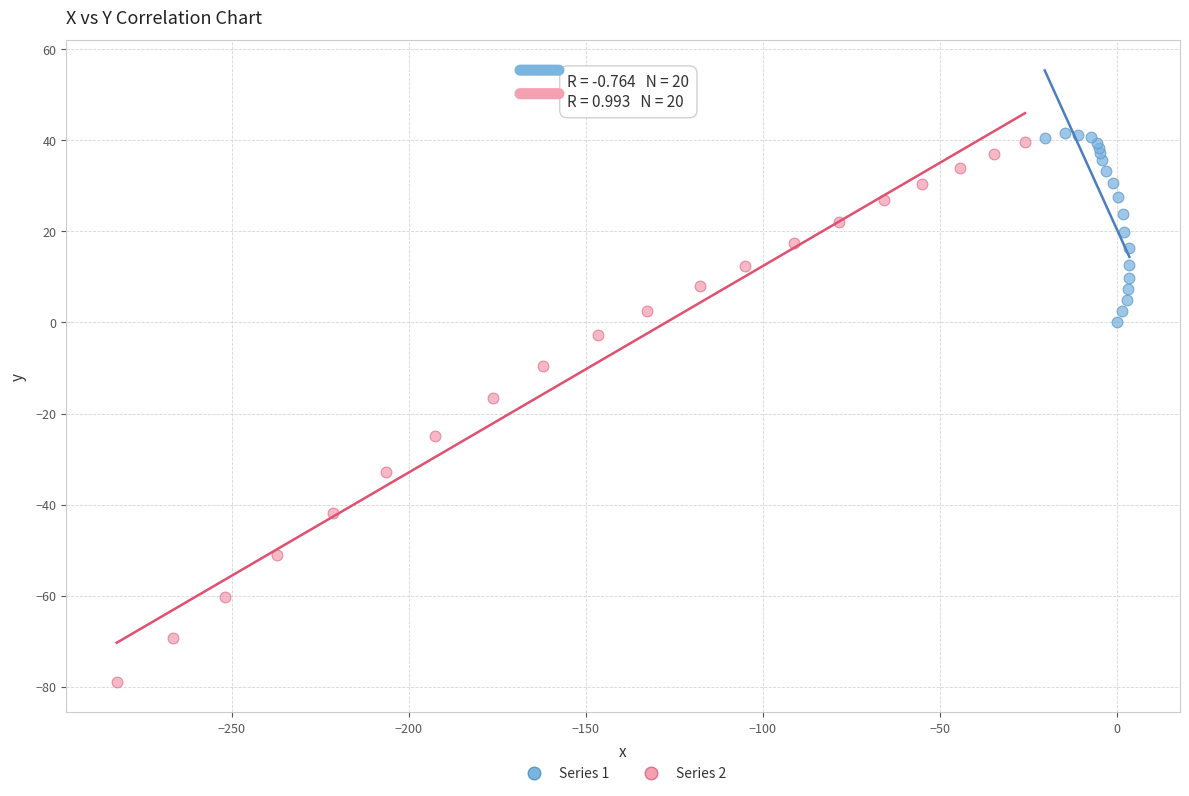

Which series reaches the maximum Y coordinate?

Series 1